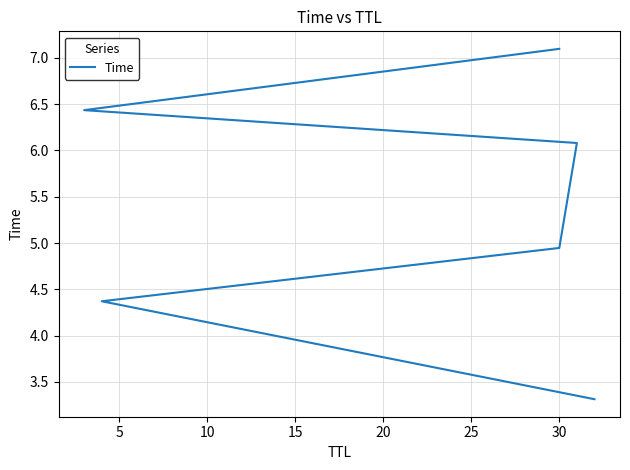

What is the difference between the second highest and second lowest values?

2.1